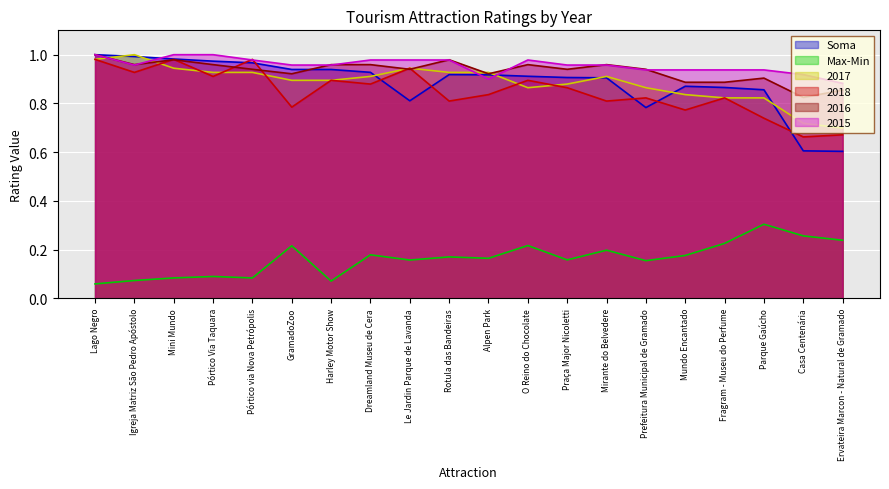

What is the difference between the highest and lowest values at Casa Centenária?

0.7